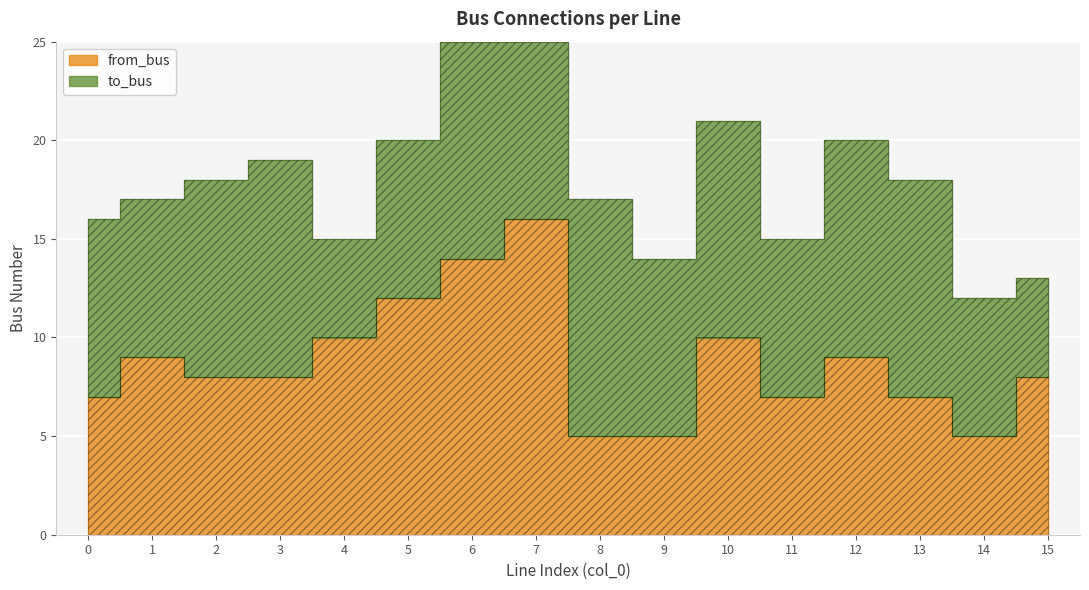

What is the sum of all to_bus values?

145